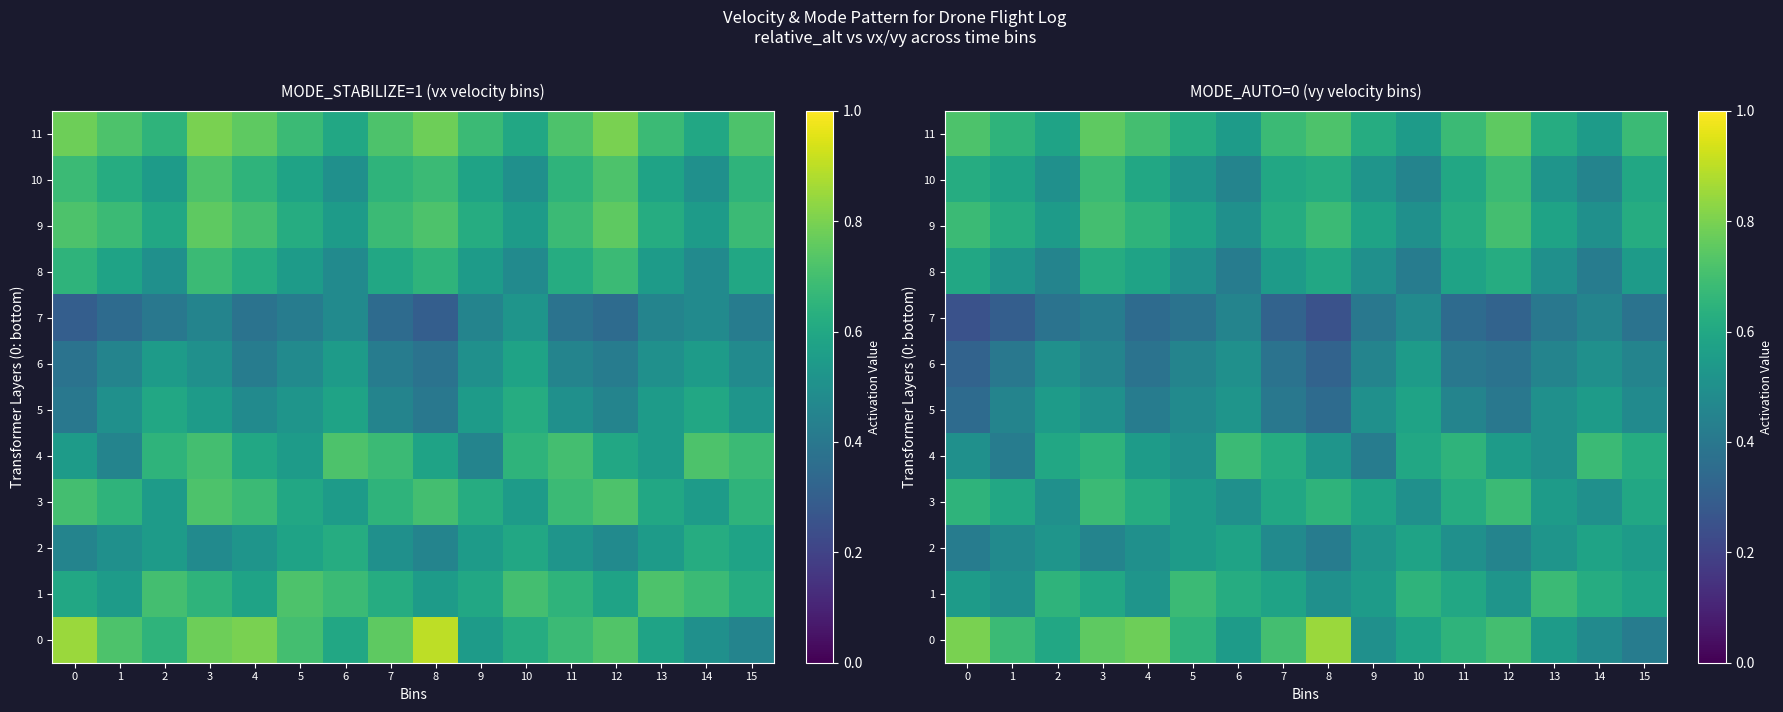

The 1 series shows 0.3 at 1. True or false?

False